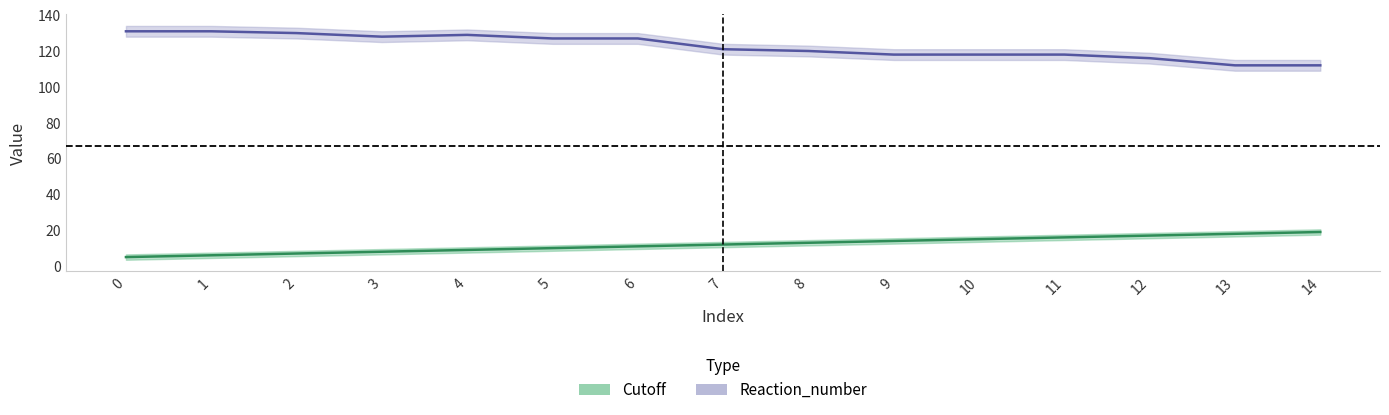

Which series has the largest total across all categories?

Reaction_number